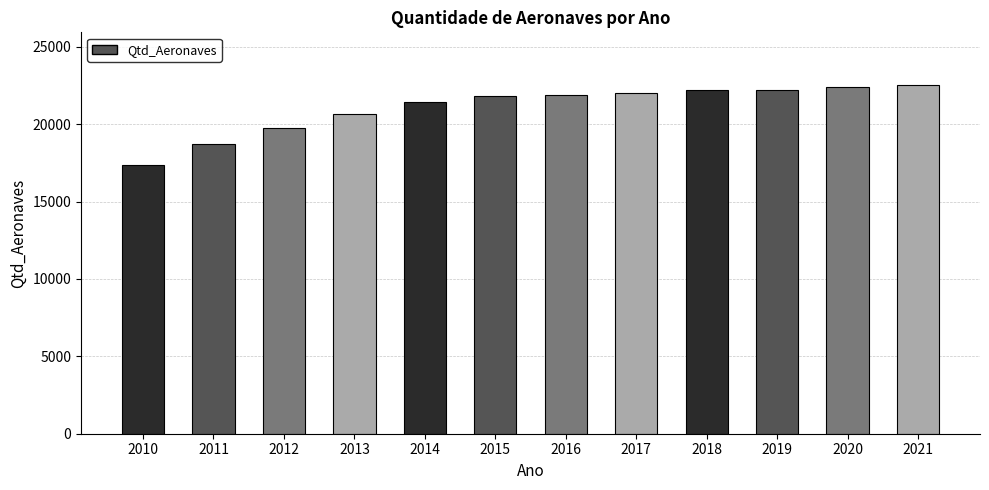

How many bars are there in total?

12